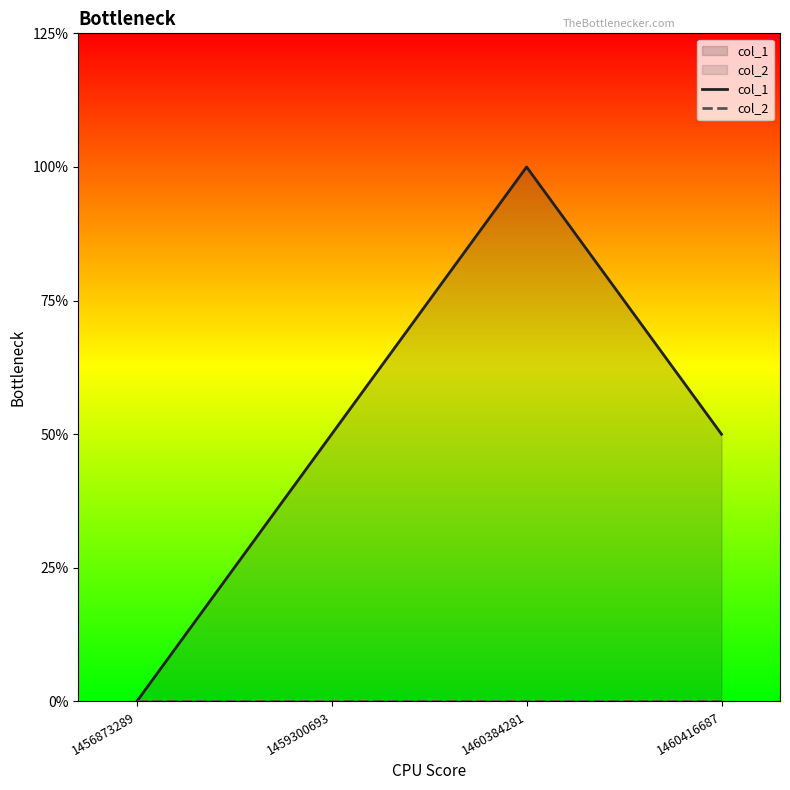

List the series in order of their overall mean, highest first.

col_1, col_2